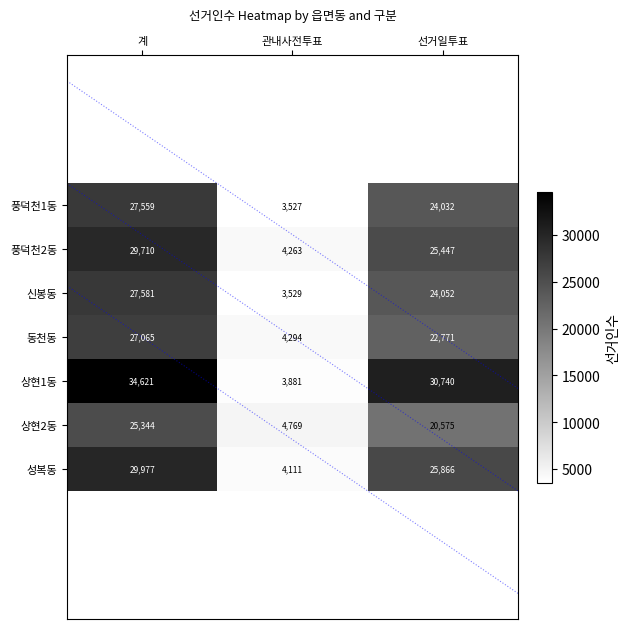

The 동천동 series shows 6783 at 관내사전투표. True or false?

False